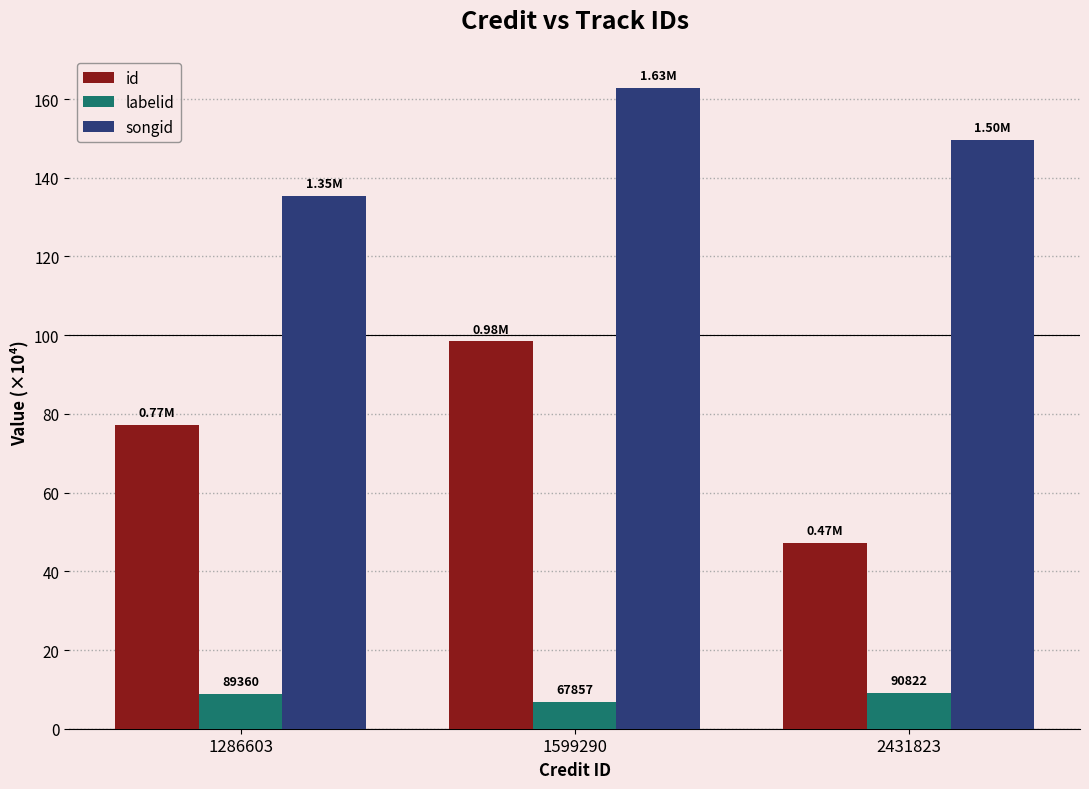

What is the sum of the songid values at 1599290 and 2431823?

312.4